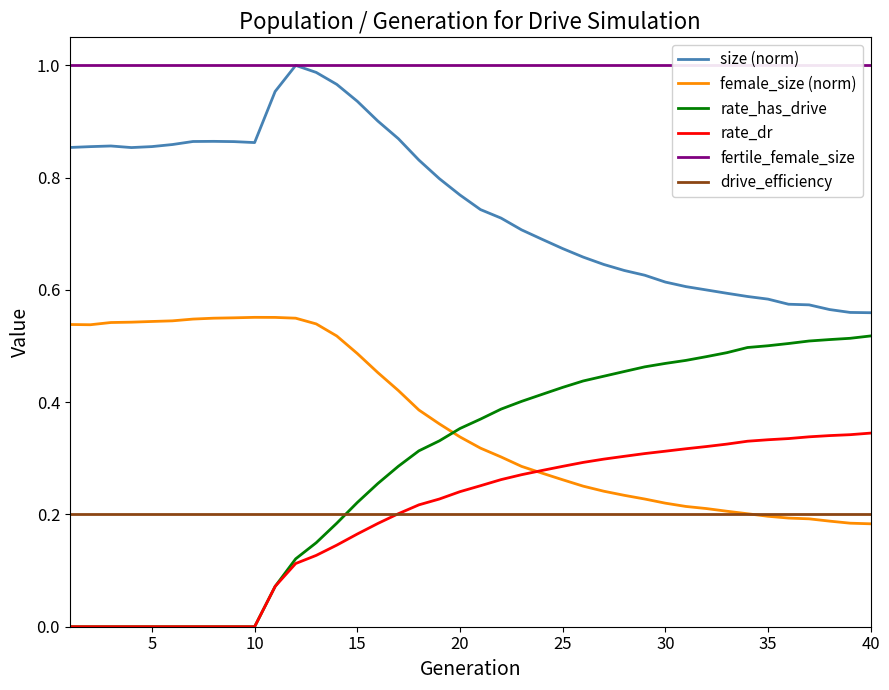

How many categories are shown in the chart?

40